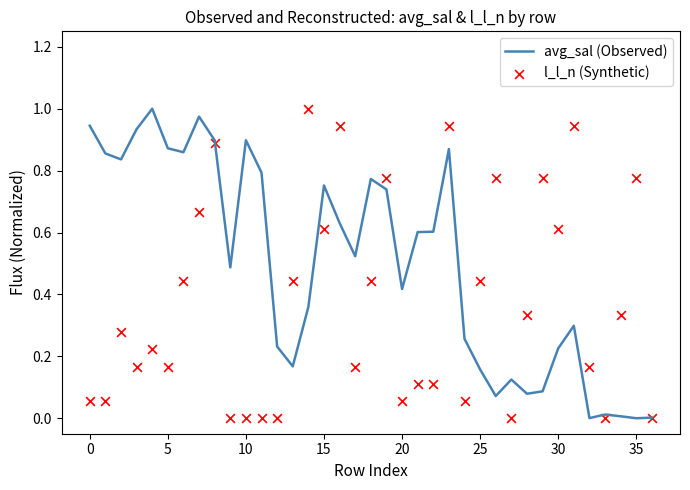

At which category is the sum across all series the highest?

23